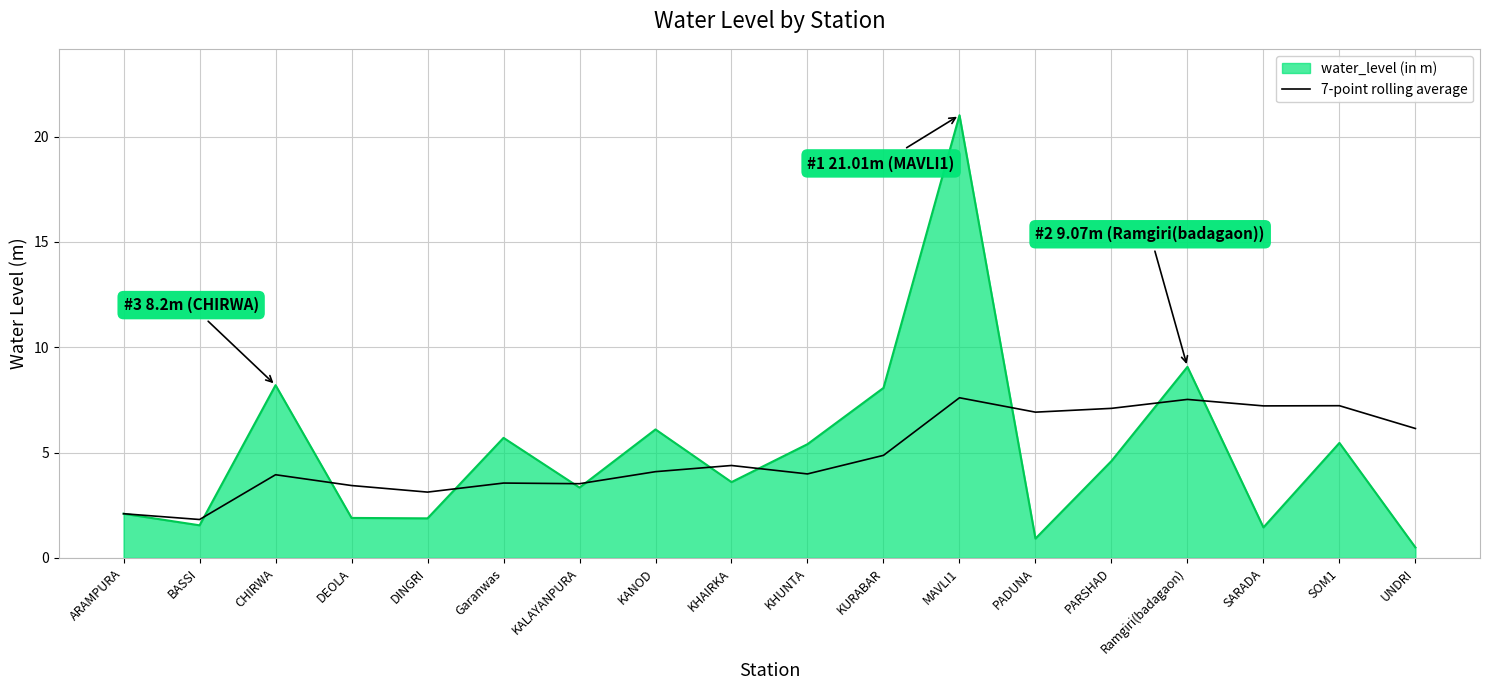

At UNDRI, list the series in order from smallest to largest.

water_level (in m), 7-point rolling average